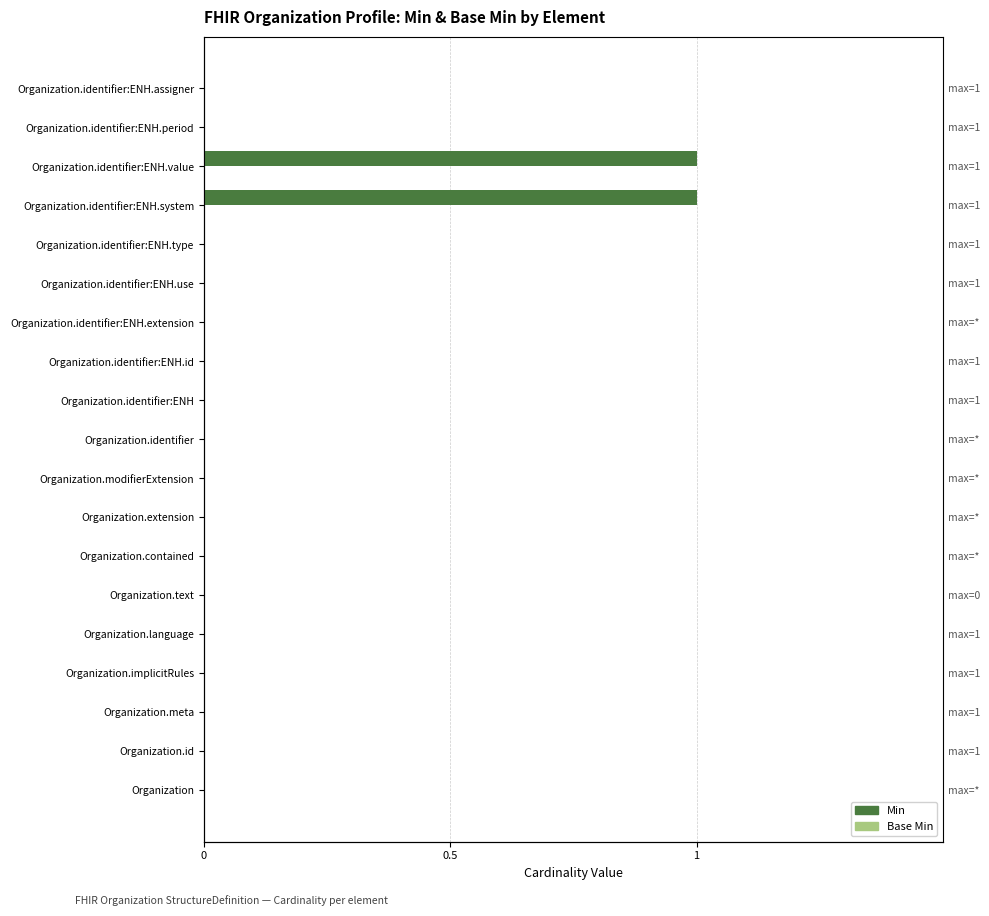

What is the average value of the Min series?

0.1